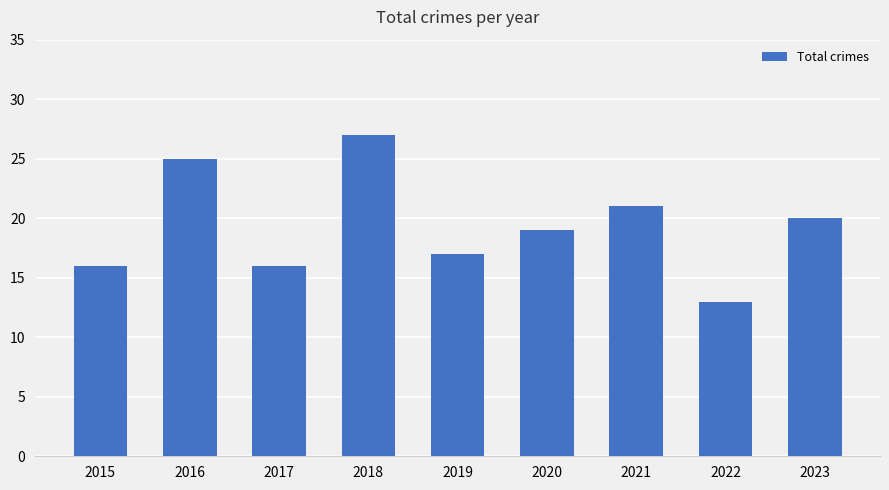

What is the sum of the values at 2015 and 2017?

32